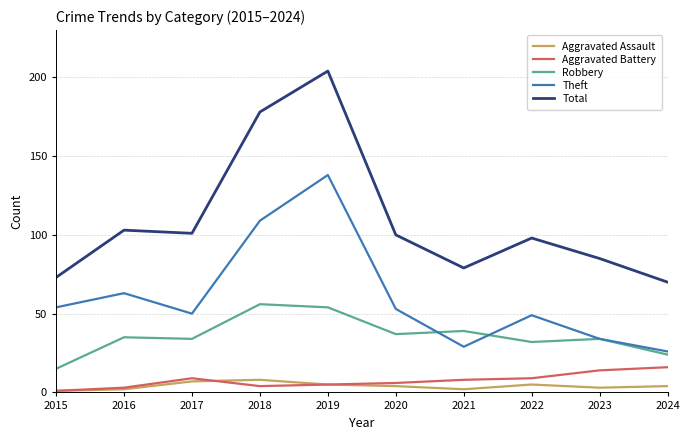

What is the difference between the second highest and minimum values in the Total series?

108